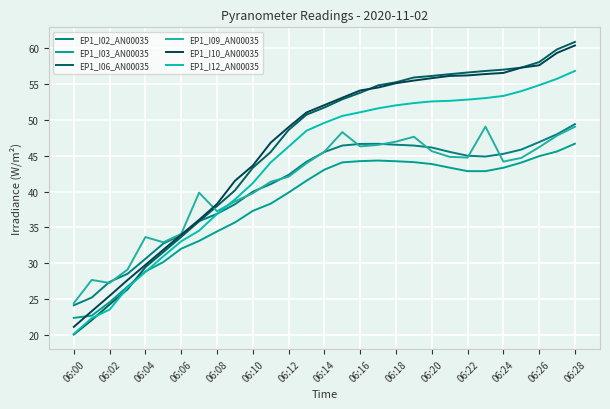

What are all the series names shown in the legend?

EP1_I02_AN00035, EP1_I03_AN00035, EP1_I06_AN00035, EP1_I09_AN00035, EP1_I10_AN00035, EP1_I12_AN00035